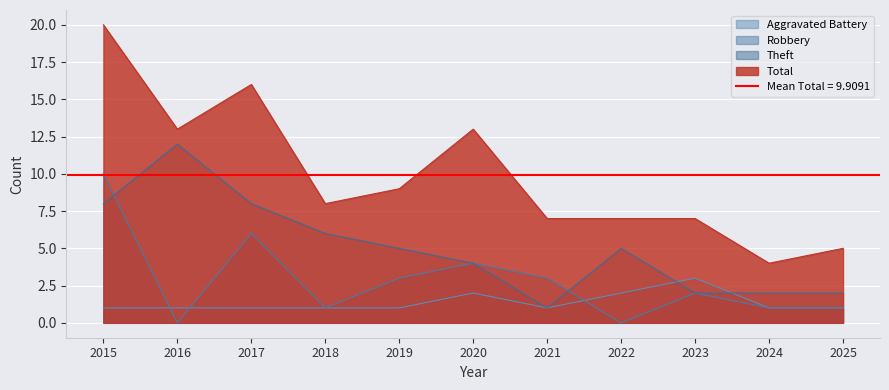

True or false: Total and Aggravated Battery cross at least once.

False